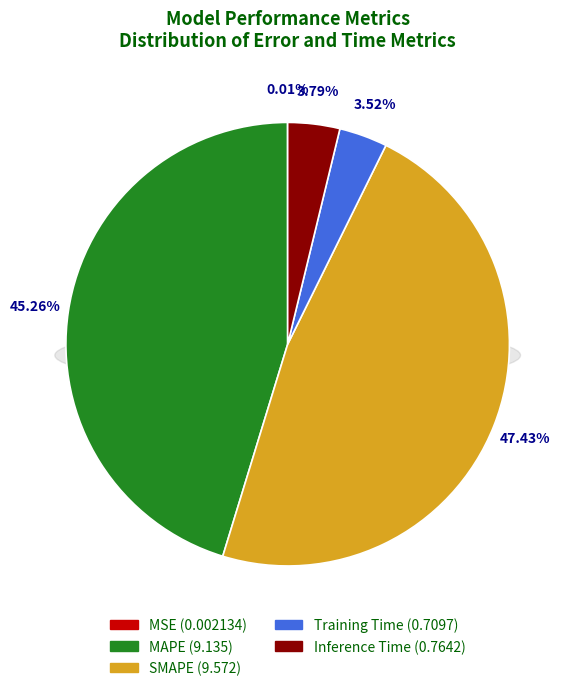

Rank the categories by value from lowest to highest.

MSE, Training Time, Inference Time, MAPE, SMAPE